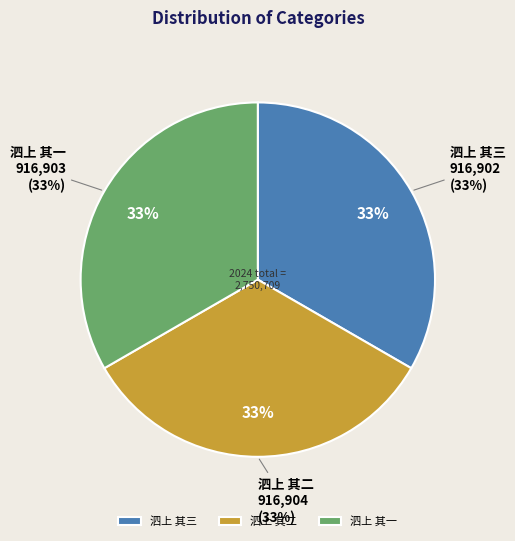

True or false: 泗上 其一 accounts for 25% of the total.

False